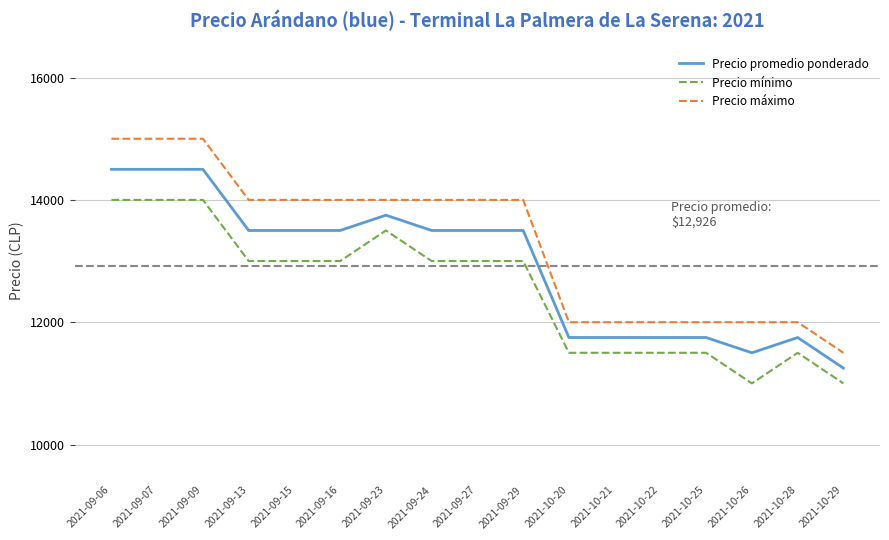

What is the approximate value of Precio promedio ponderado at 2021-10-28?

11750